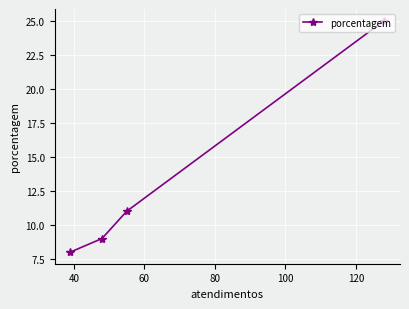

Count the number of categories in the chart.

4